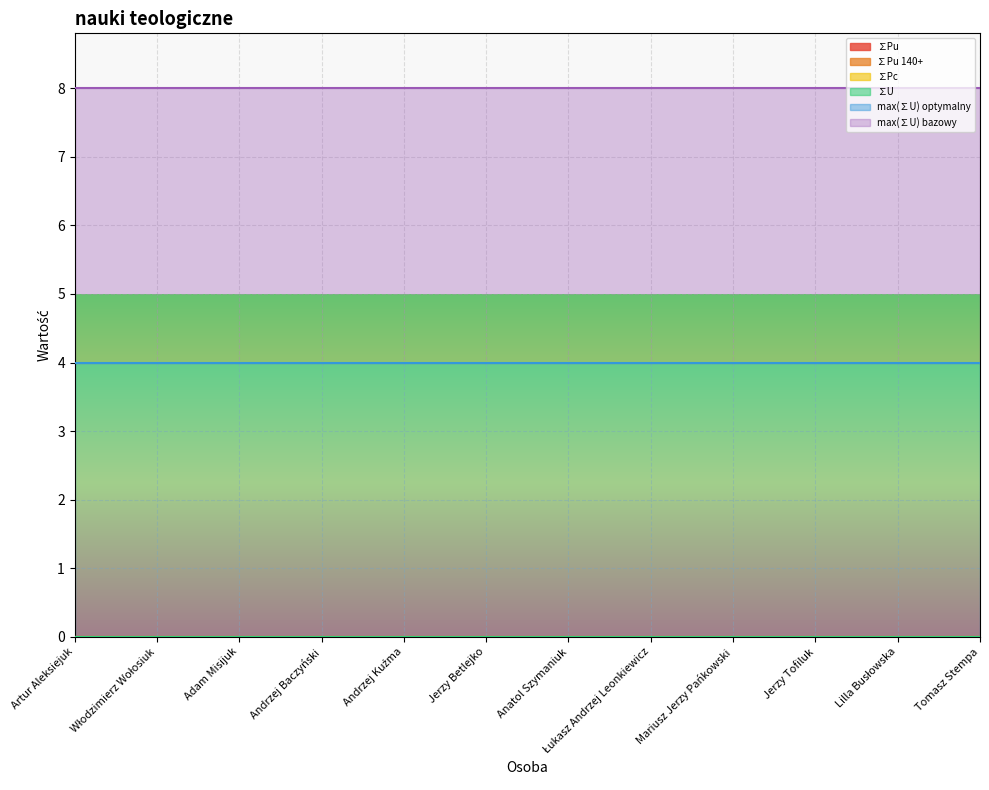

True or false: ∑Pc has a value of 0 at Włodzimierz Wołosiuk.

True